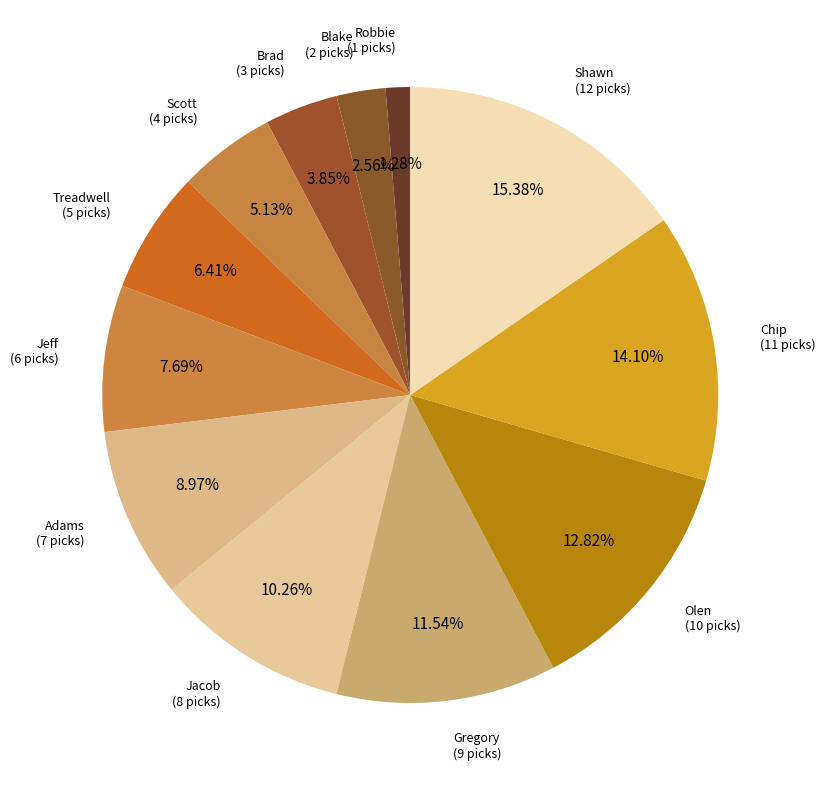

Is it true that Treadwell is 6% of the pie?

True